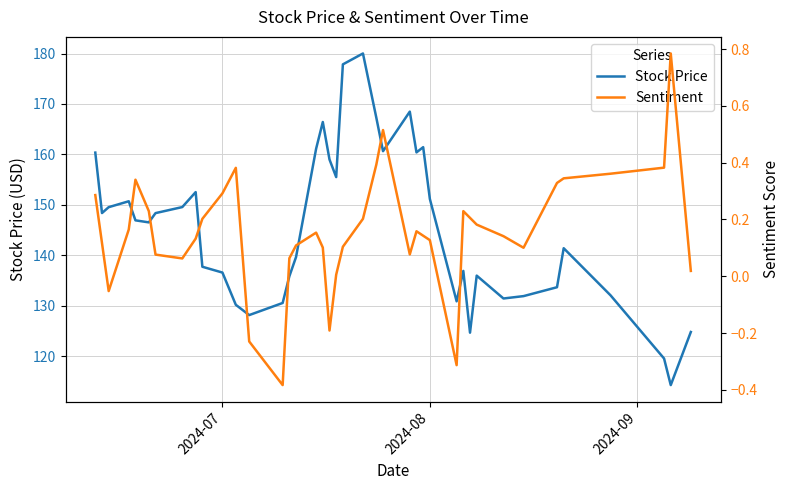

True or false: Stock Price and Sentiment intersect in this chart.

False